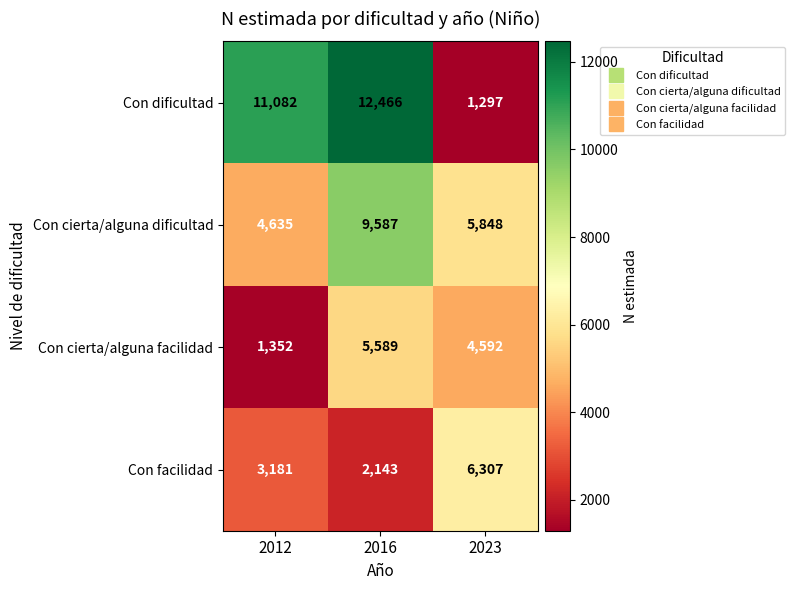

At which category does the chart reach its peak across all series?

2016